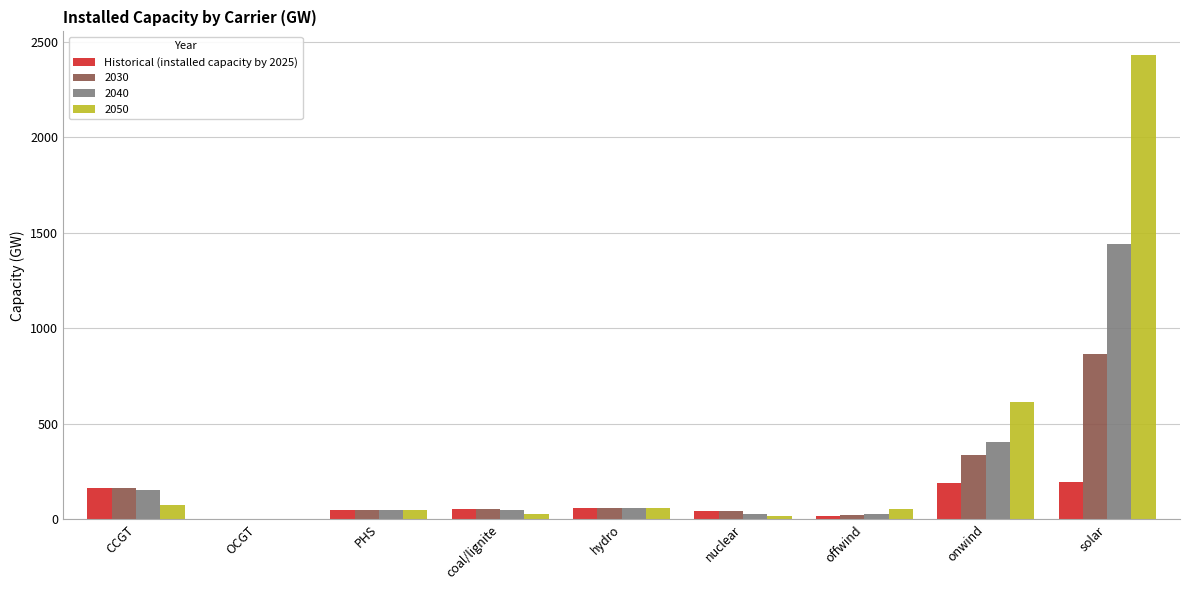

What is the sum of all 2030 values?

1586.9